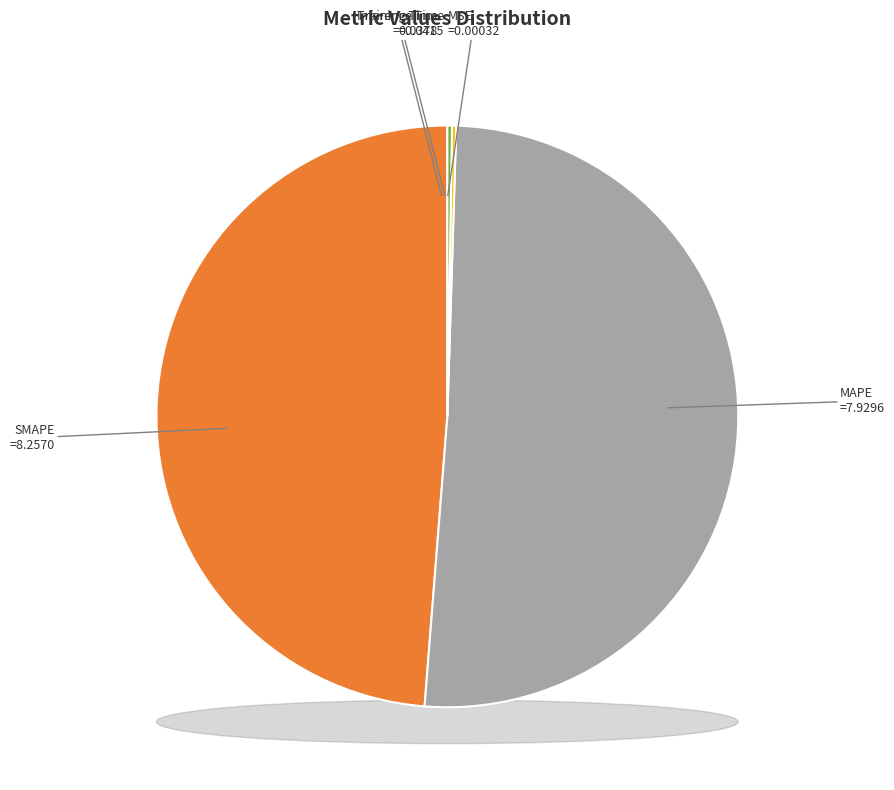

To the nearest percent, what is the difference between the largest and smallest slice percentages?

51%